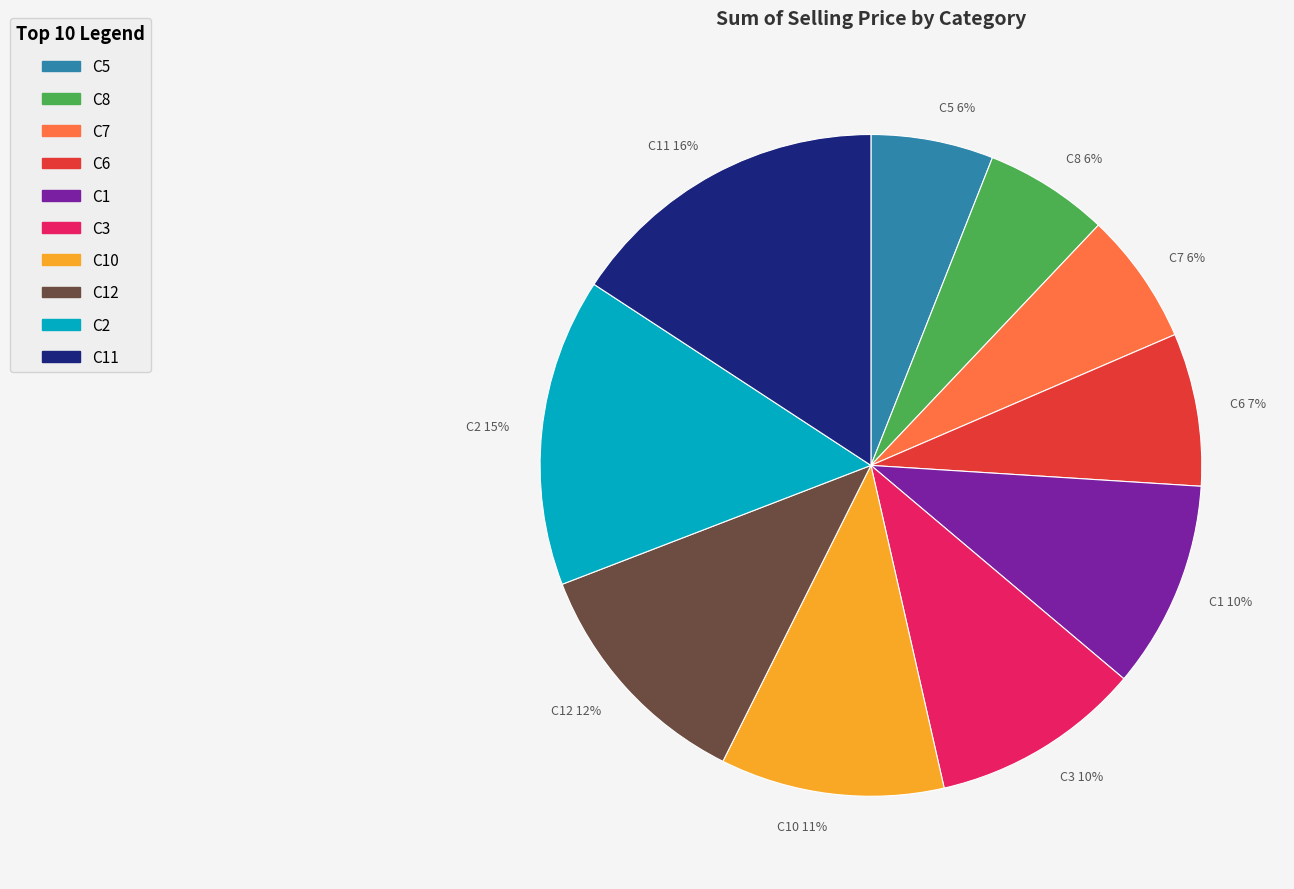

To the nearest percent, what is the difference between the C10 and C5 slice percentages?

5%